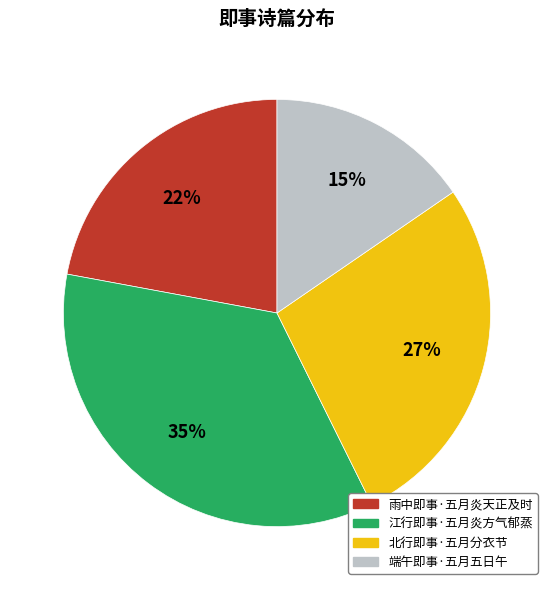

How many slices are in this pie chart?

4